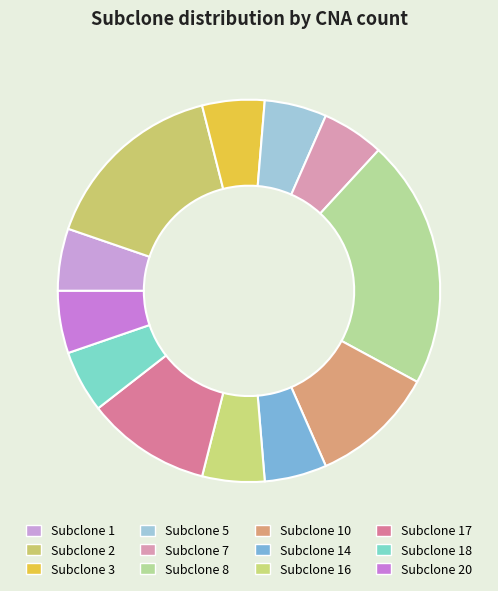

To the nearest percent, what is the combined percentage of Subclone 17 and Subclone 14?

16%